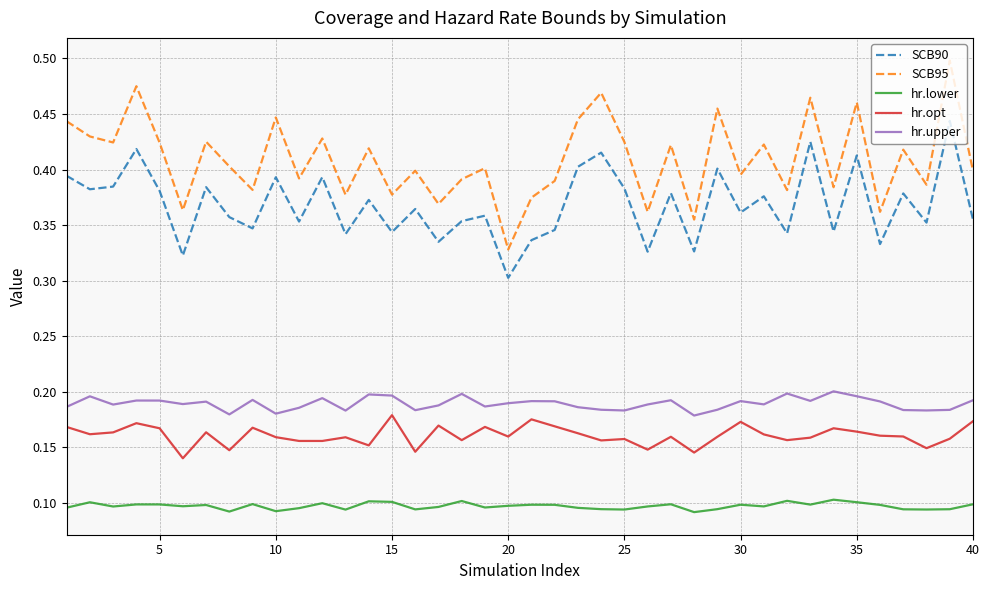

True or false: hr.upper and SCB95 cross at least once.

False